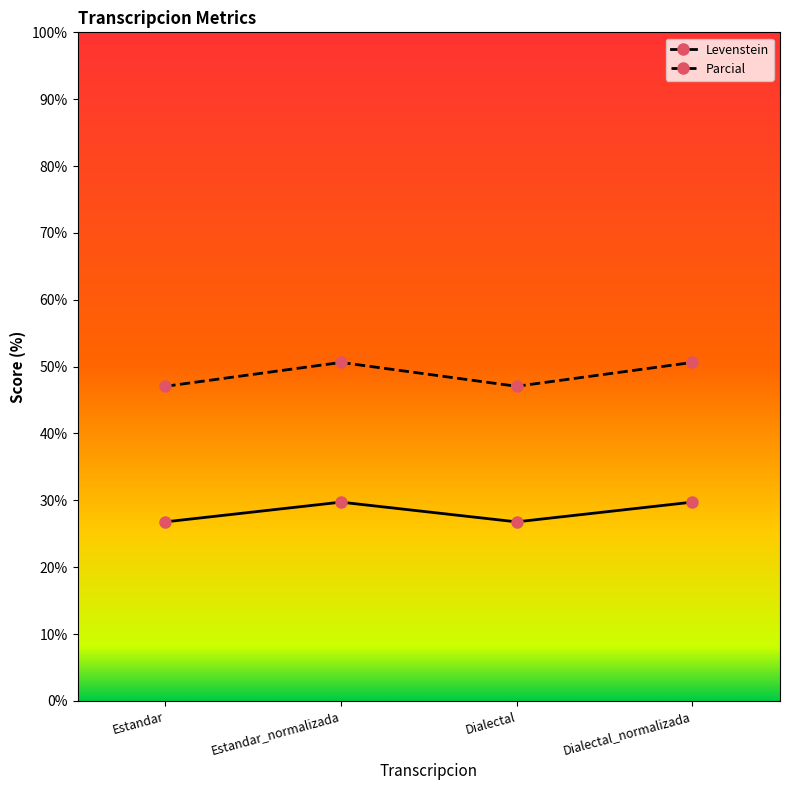

What is the average value of the Parcial series?

48.8